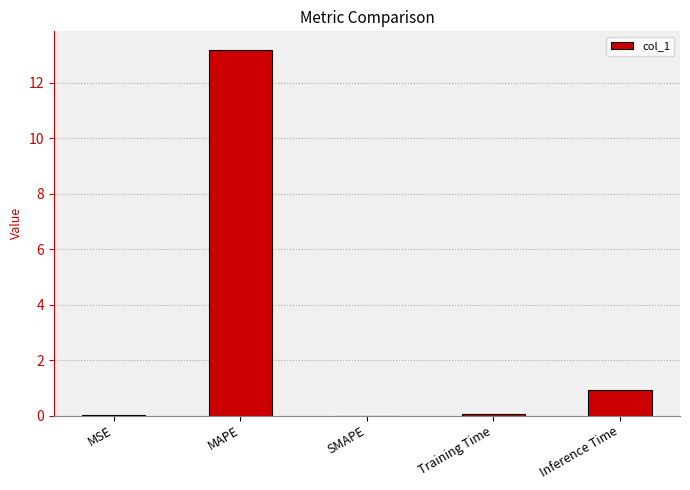

The chart shows a value of 0.9 at Inference Time. True or false?

True